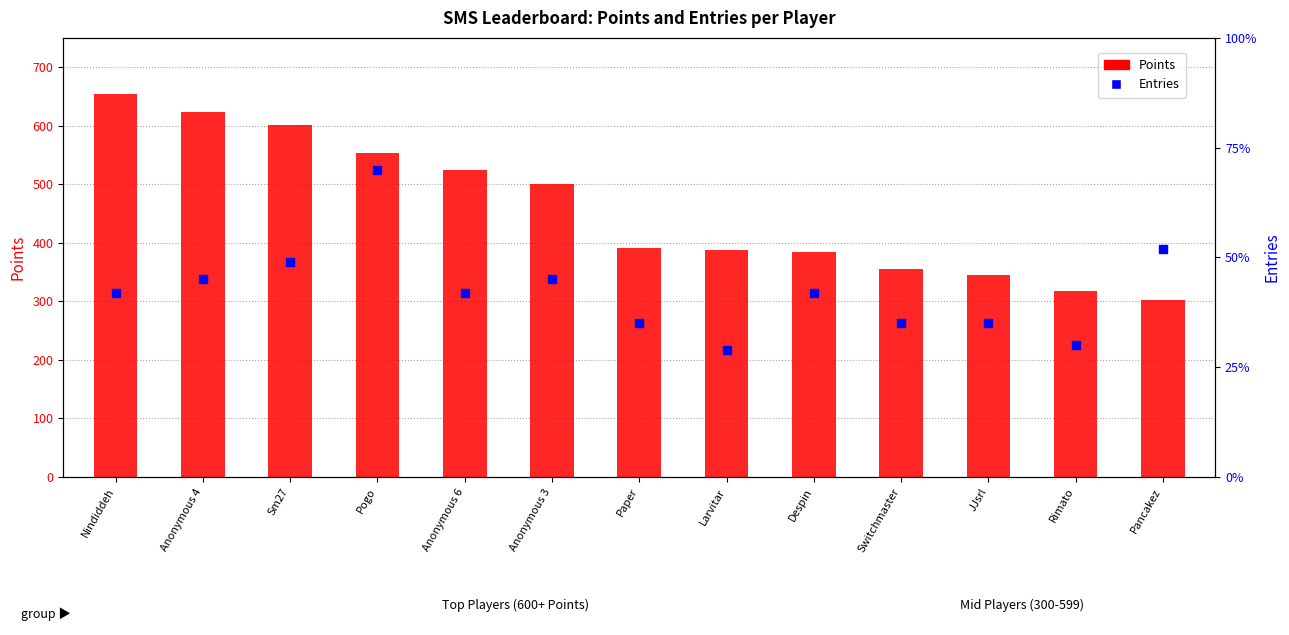

Which series has the widest spread of Y values?

Points